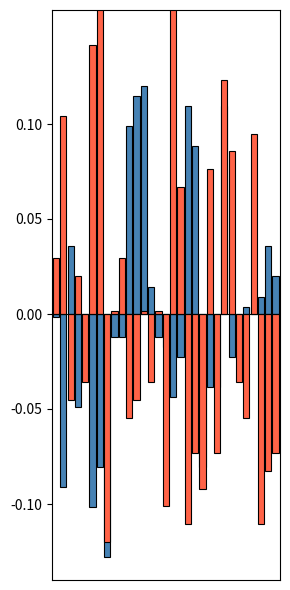

At which category does the chart reach its peak across all series?

6